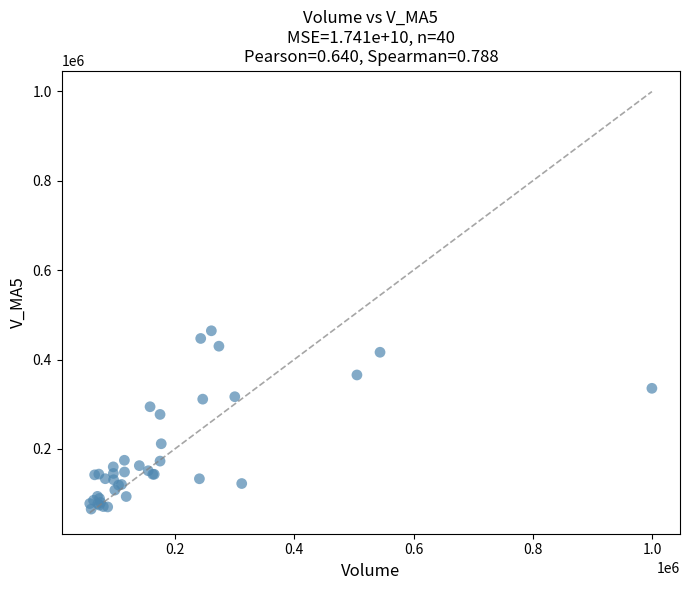

What Y value in the scatter plot is closest to 264775?

277085.7